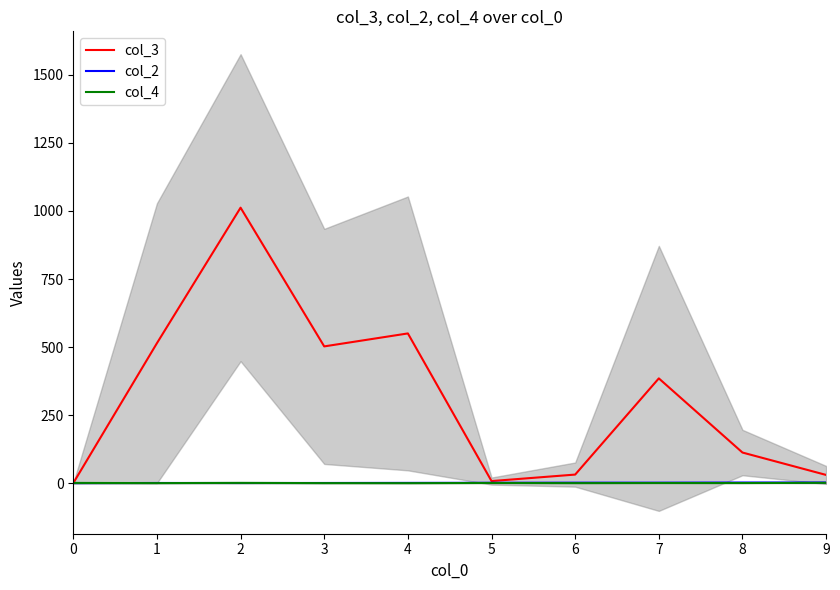

What is the average value of the col_4 series?

1.3